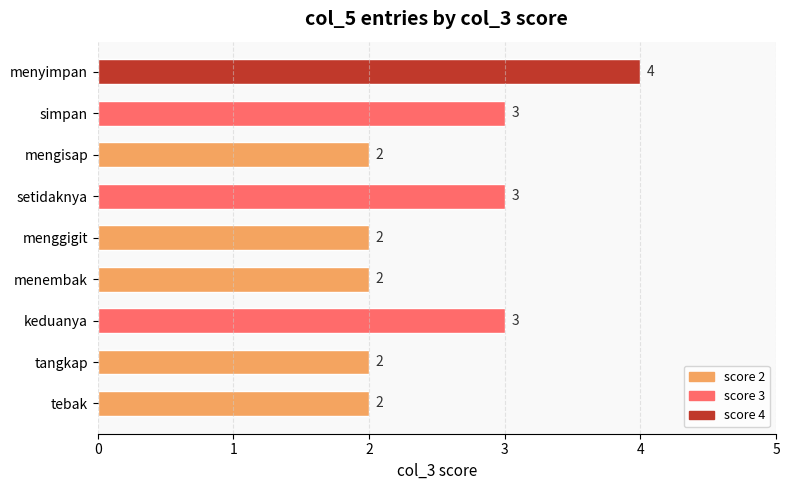

What is the average value?

3